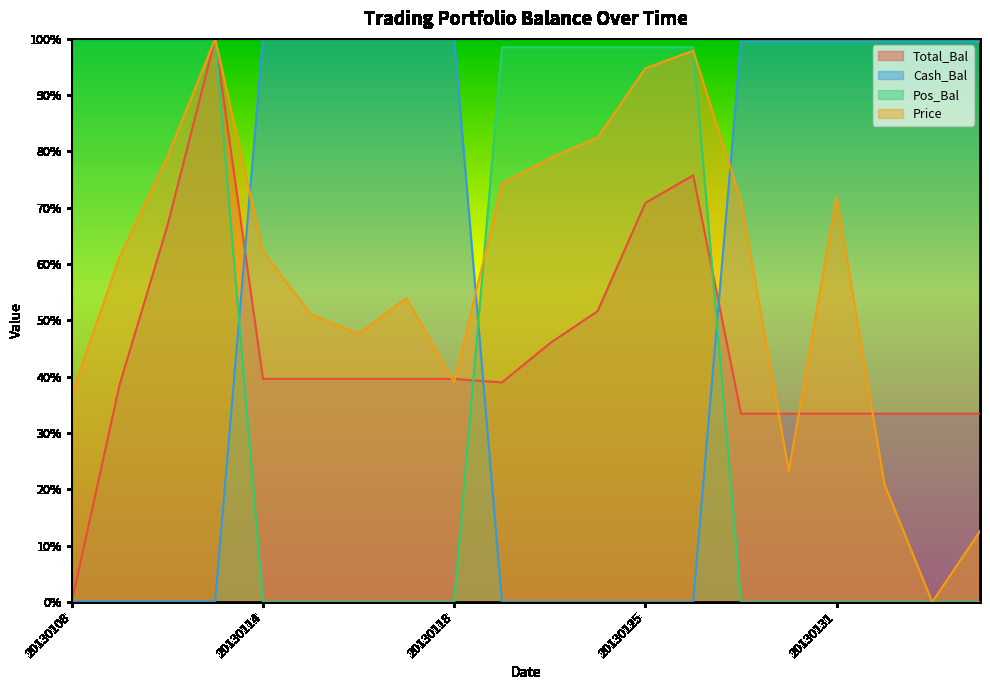

The value of Cash_Bal at 20130124 is 0.0. True or false?

True